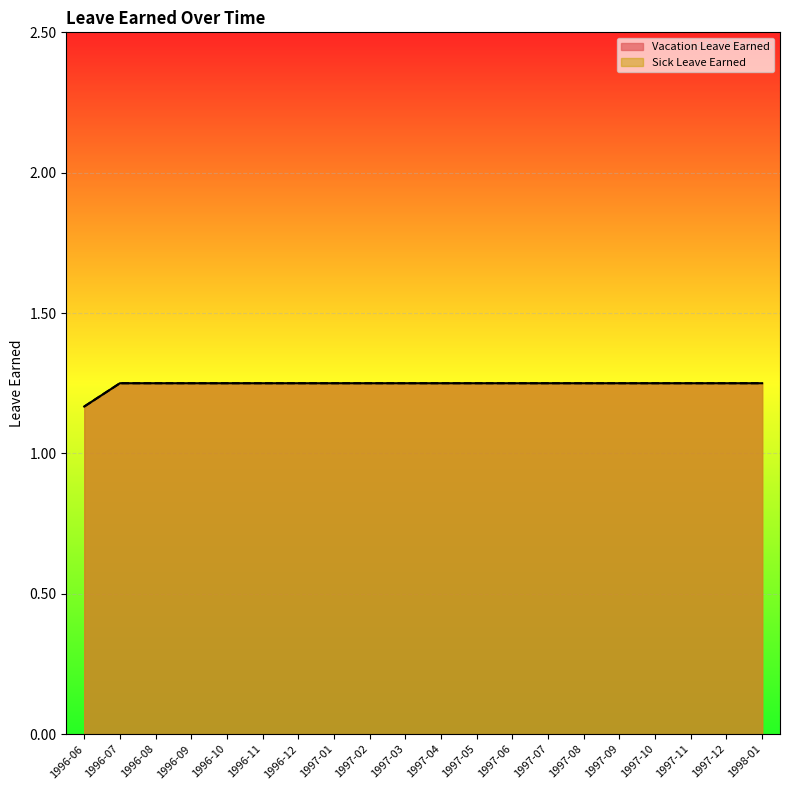

At which category does the chart reach its peak across all series?

1996-07